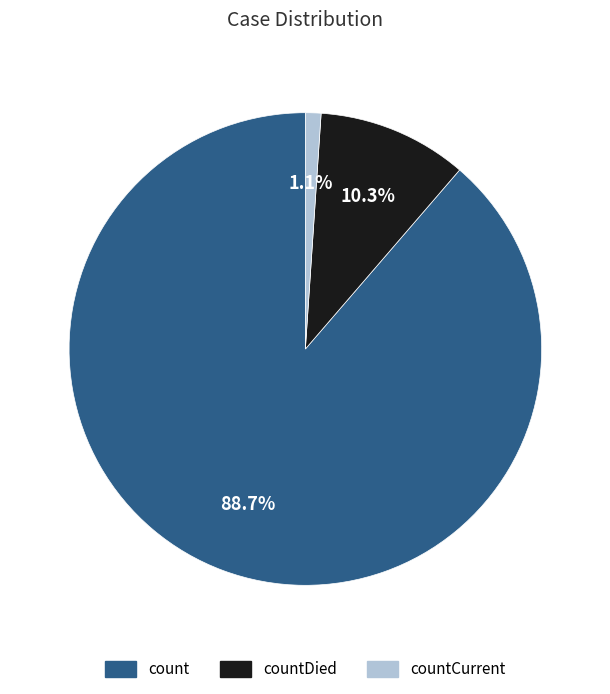

Does any single category account for the majority?

Yes